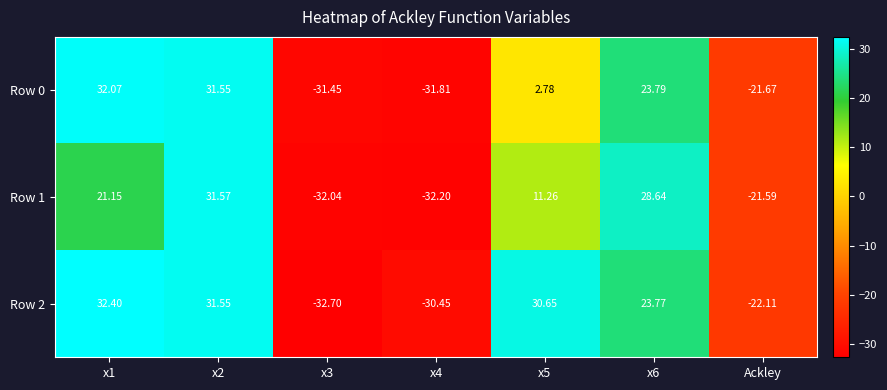

Where is Row 2 nearest to the value 0?

Ackley